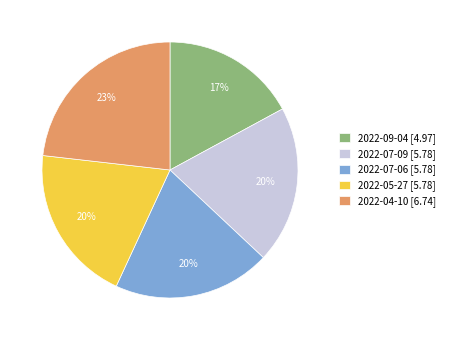

True or false: 2022-05-27 accounts for 6% of the total.

False